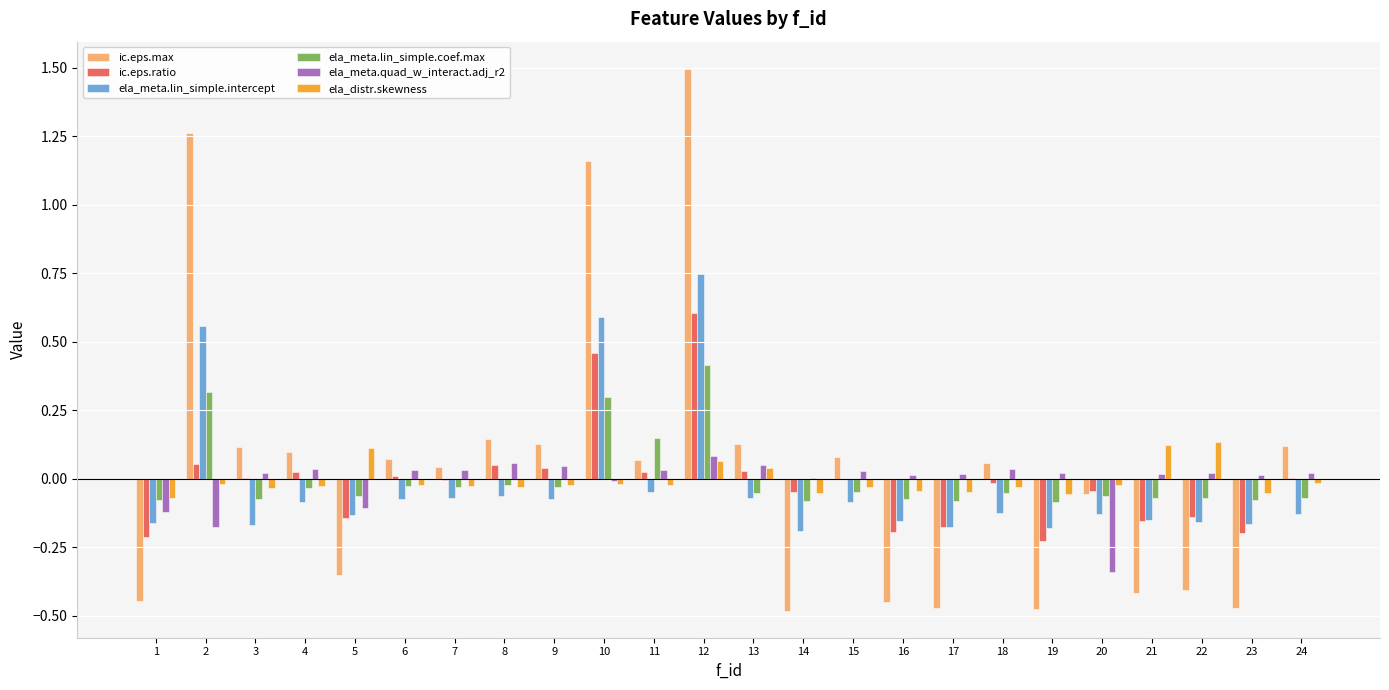

True or false: ela_meta.lin_simple.coef.max has a value of -0.1 at 23.

True